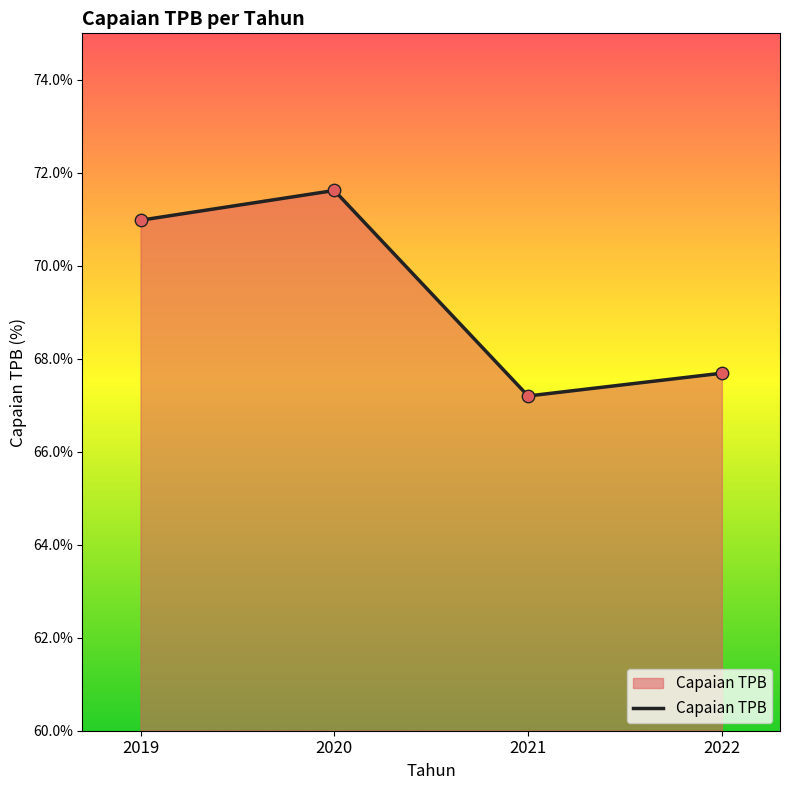

What is the ratio of the value at 2019 to the value at 2022?

1.0